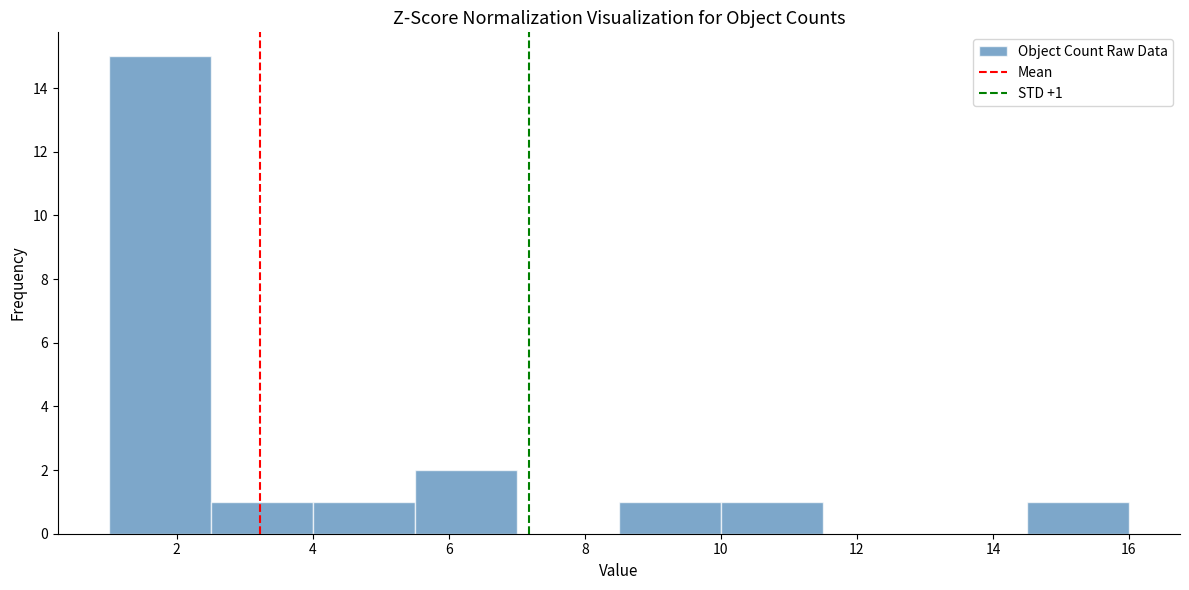

Which range on the x-axis has the tallest bar?

1.0 to 2.5